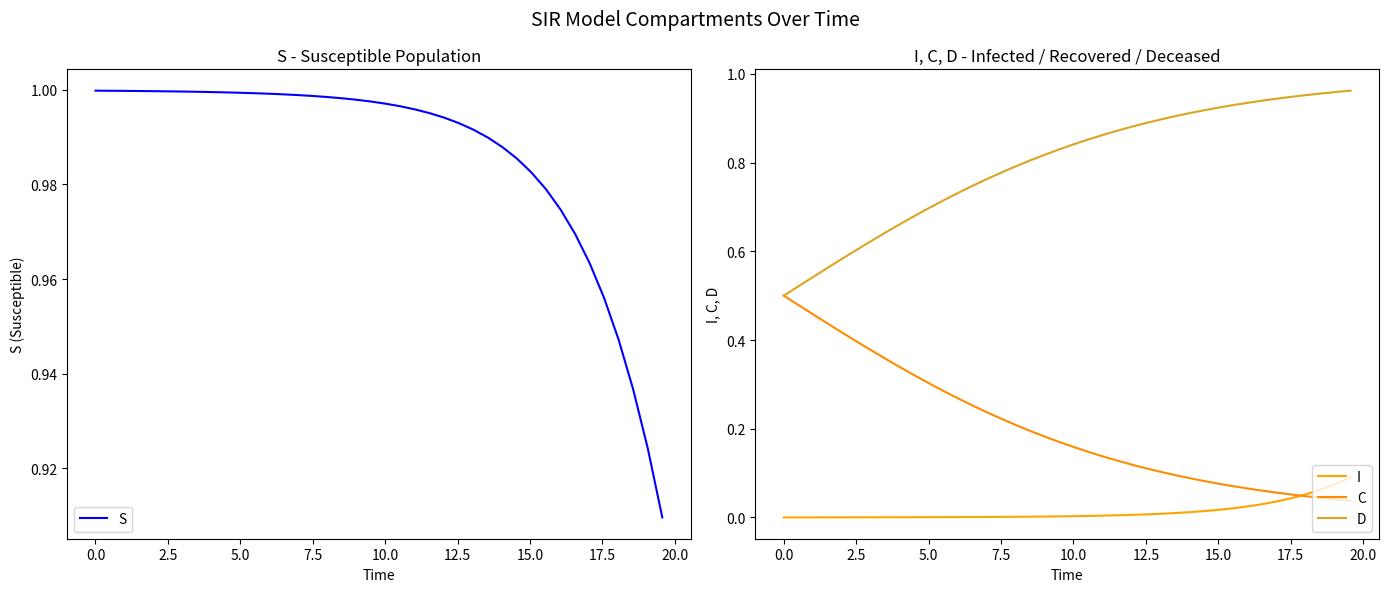

Does the chart have visible grid lines?

No